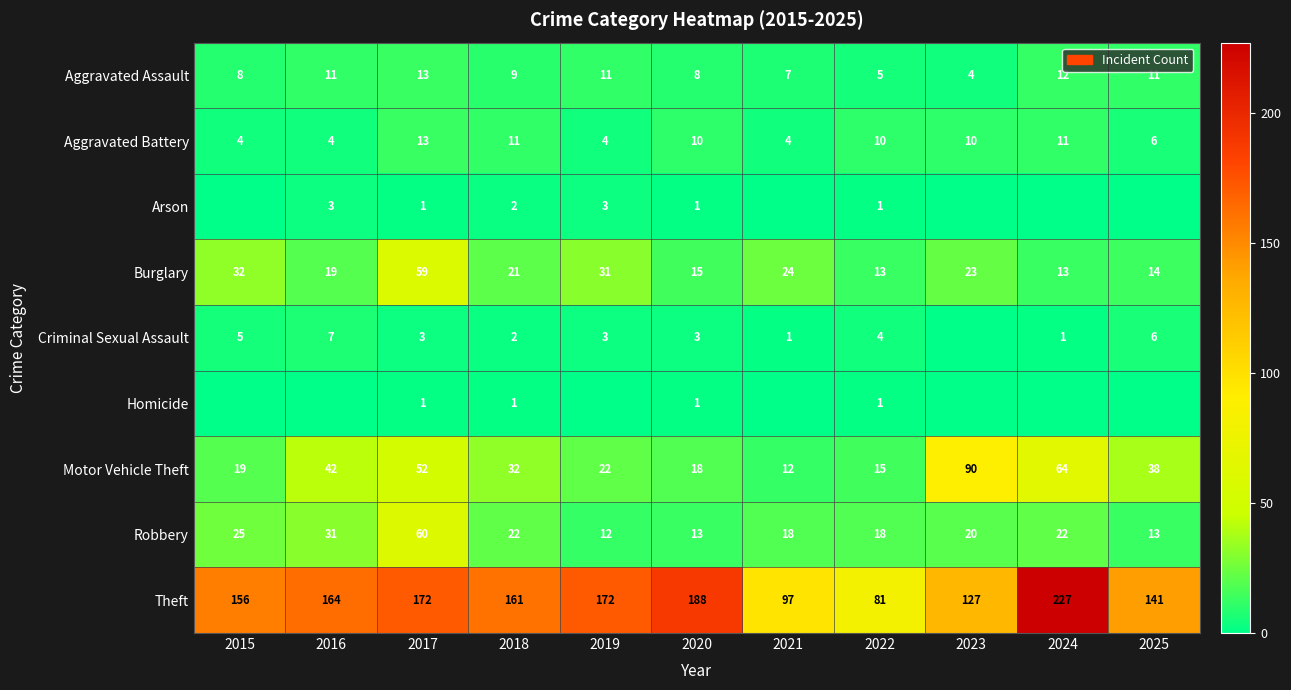

Count the number of categories in the chart.

11